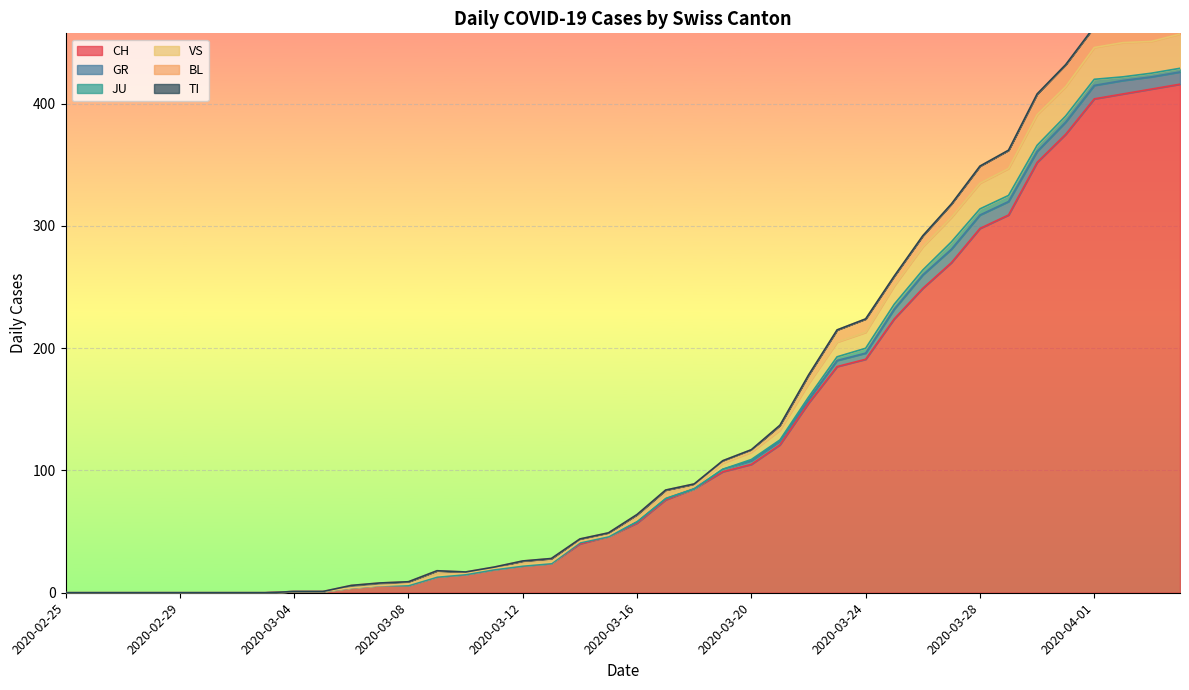

Which series has the largest range (max minus min)?

CH